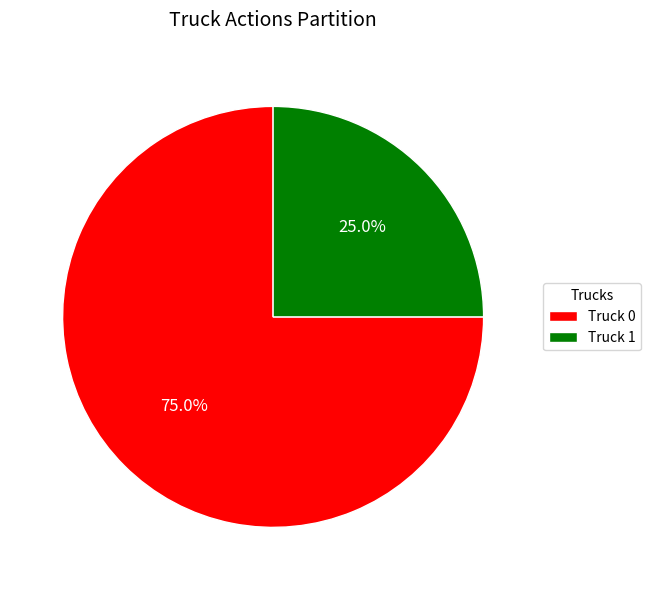

To the nearest percent, what is the difference between the Truck 0 and Truck 1 slice percentages?

50%